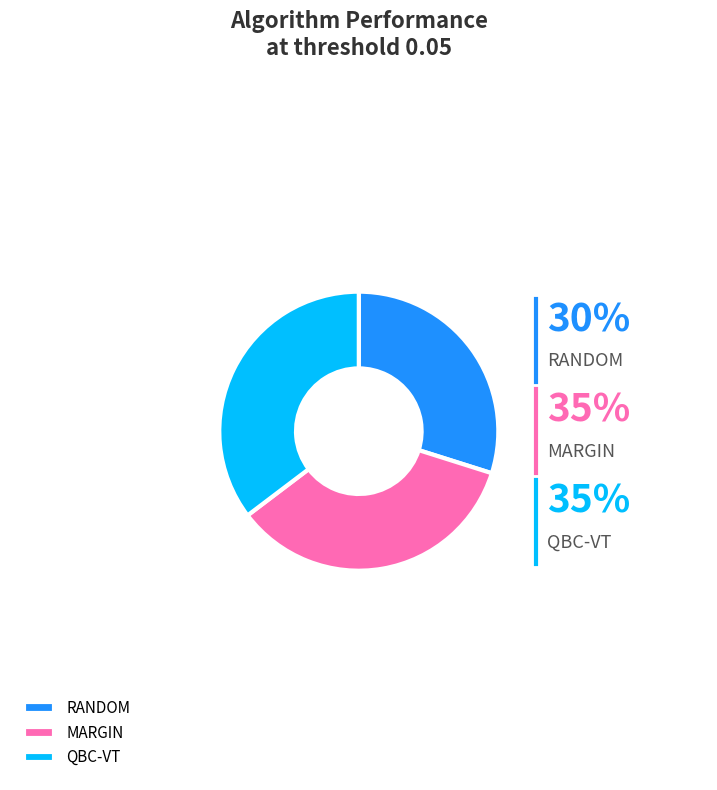

To the nearest percent, what is the combined percentage of QBC-VT and MARGIN?

70%